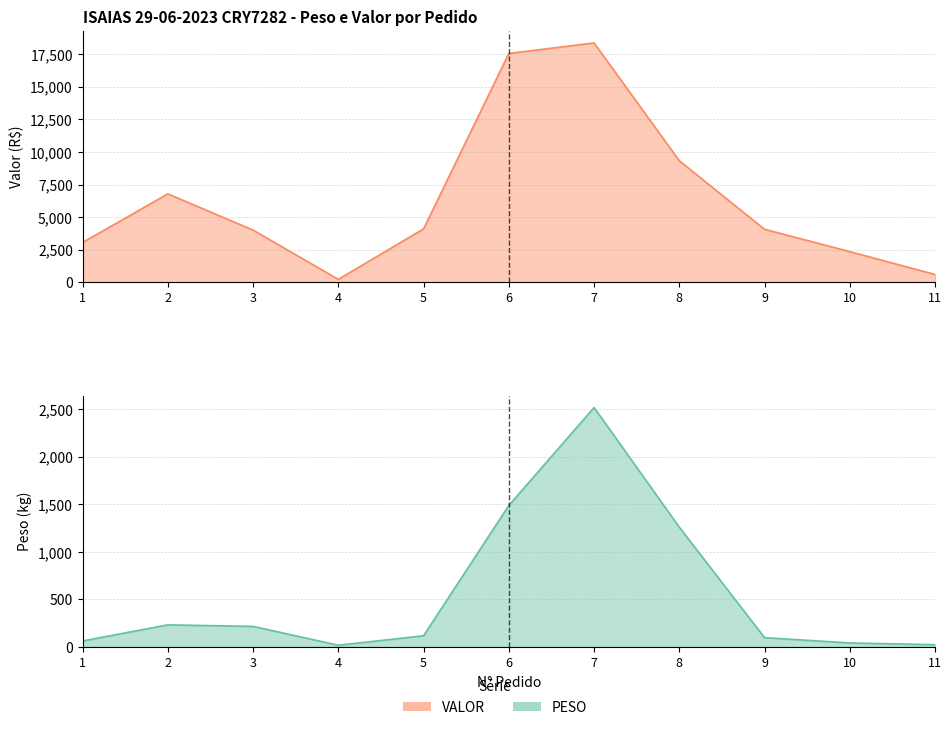

What is the sum of the VALOR values at 9 and 11?

4674.0